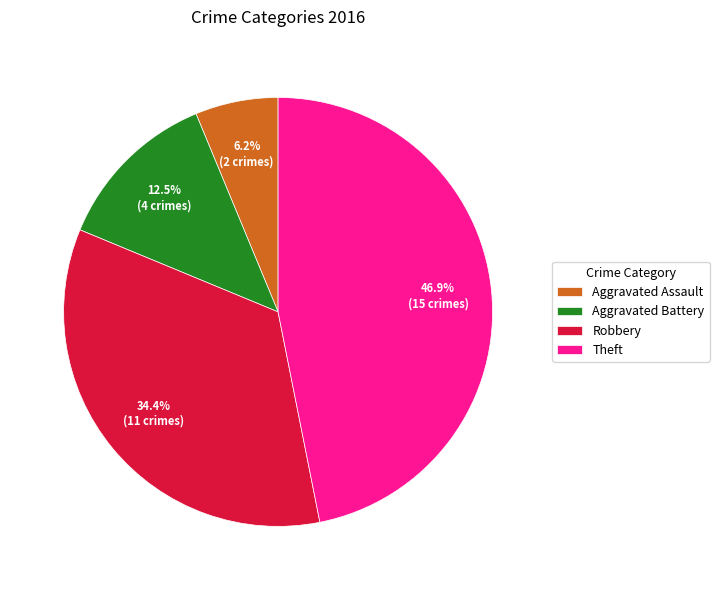

To the nearest percent, what is the difference between the largest and smallest slice percentages?

41%